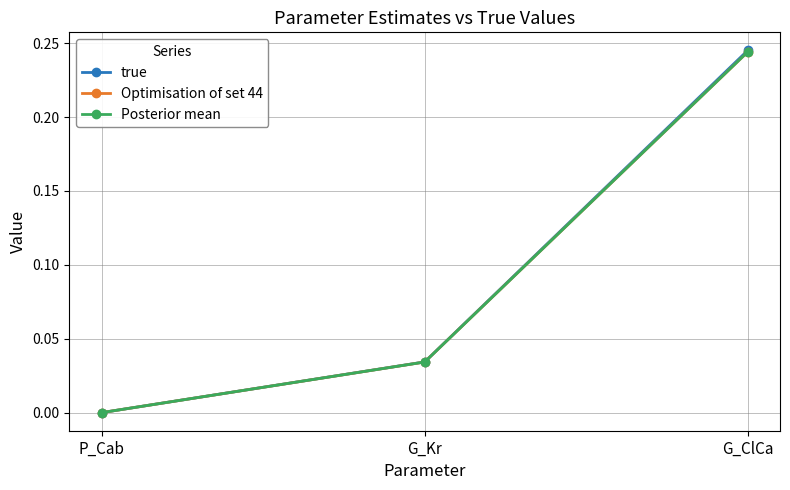

What is the label of the 2nd point from the left?

G_Kr